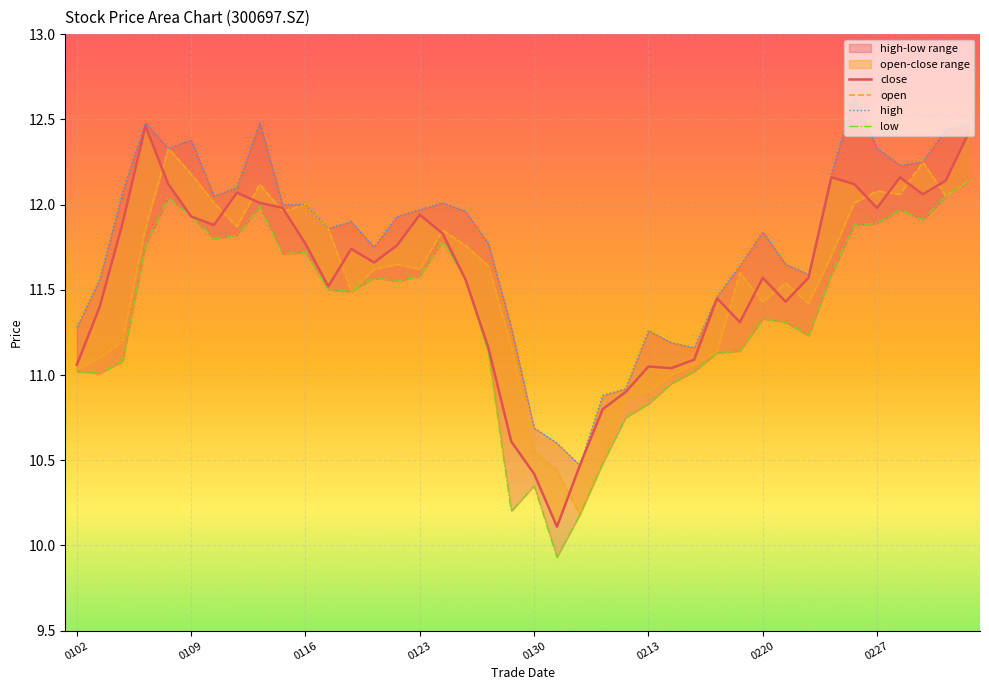

What is the value of the close point at the 30th from the left?

11.3